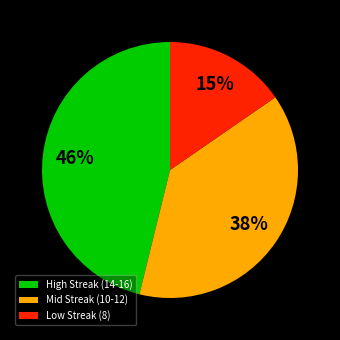

To the nearest percent, what percentage of the pie is Mid Streak (10-12)?

38%